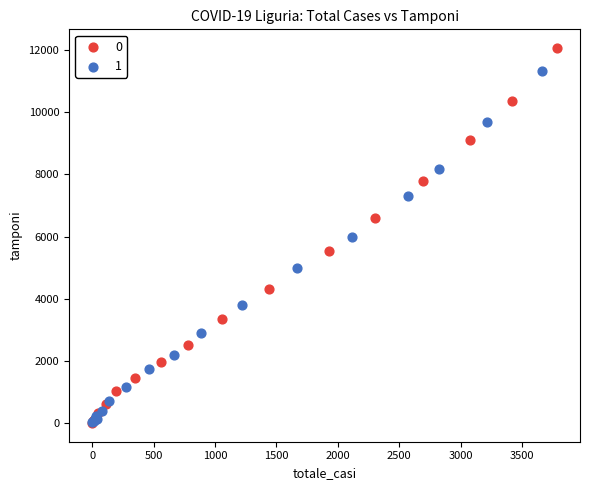

What are all the series names shown in the legend?

0, 1